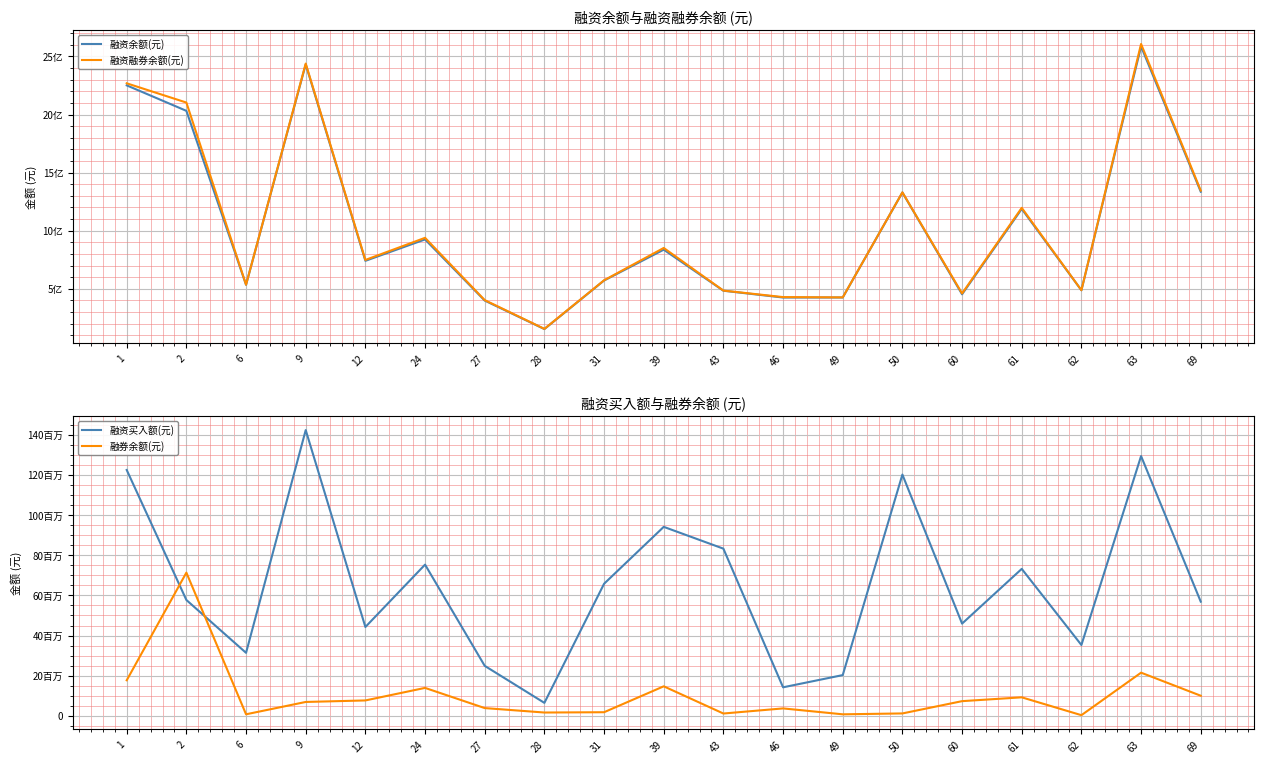

What is the value of the 融券余额(元) point at the 3rd from the left?

836268